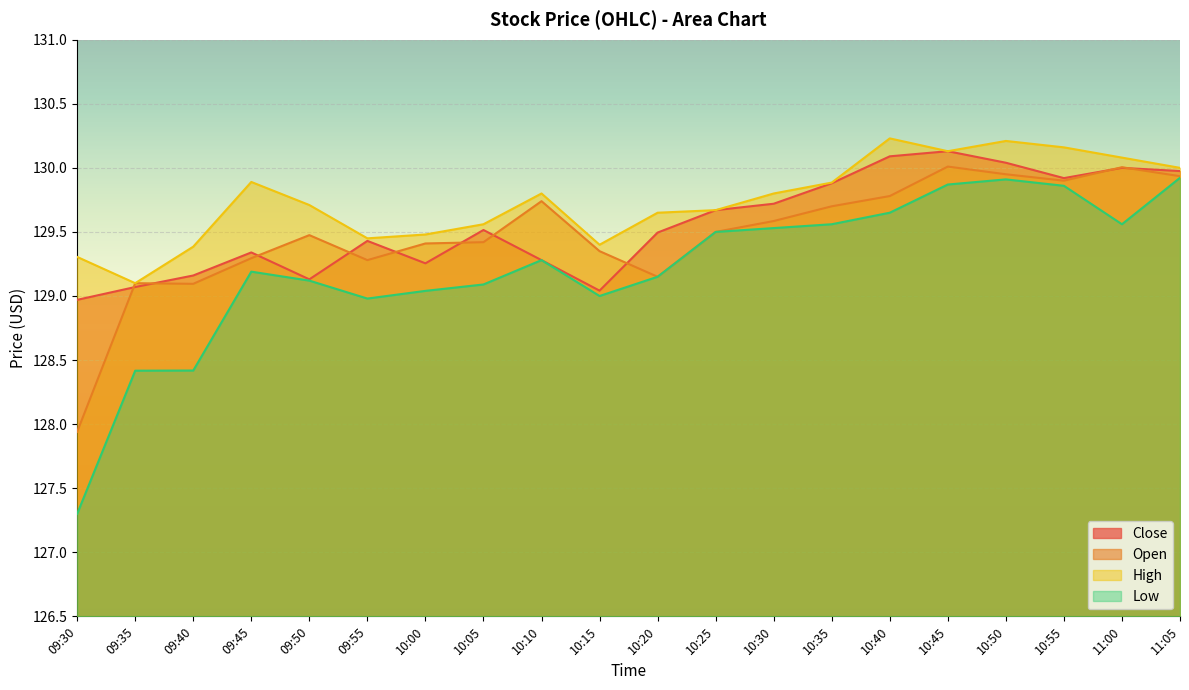

Reading left to right, extract all data points from this chart.

Close: 129.0	129.1	129.2	129.3	129.1	129.4	129.3	129.5	129.3	129.0	129.5	129.7	129.7	129.9	130.1	130.1	130.0	129.9	130.0	130.0
Open: 127.9	129.1	129.1	129.3	129.5	129.3	129.4	129.4	129.7	129.4	129.1	129.5	129.6	129.7	129.8	130.0	129.9	129.9	130.0	129.9
High: 129.3	129.1	129.4	129.9	129.7	129.4	129.5	129.6	129.8	129.4	129.6	129.7	129.8	129.9	130.2	130.1	130.2	130.2	130.1	130.0
Low: 127.3	128.4	128.4	129.2	129.1	129.0	129.0	129.1	129.3	129.0	129.1	129.5	129.5	129.6	129.6	129.9	129.9	129.9	129.6	129.9